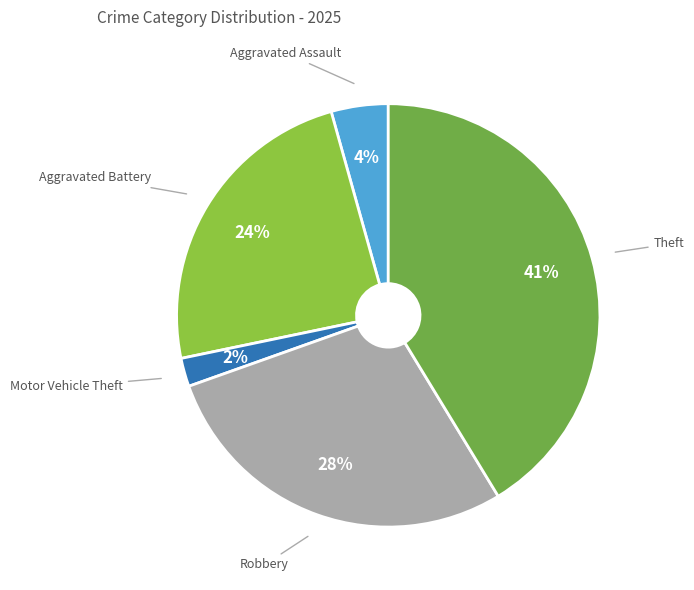

Is it true that Aggravated Assault is 4% of the pie?

True